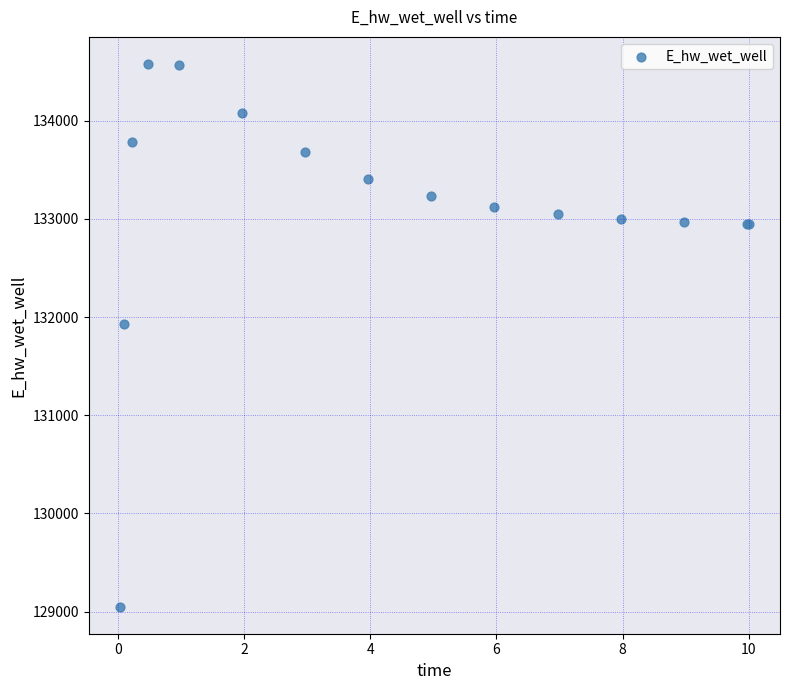

What Y value in the scatter plot is closest to 131814?

131934.7